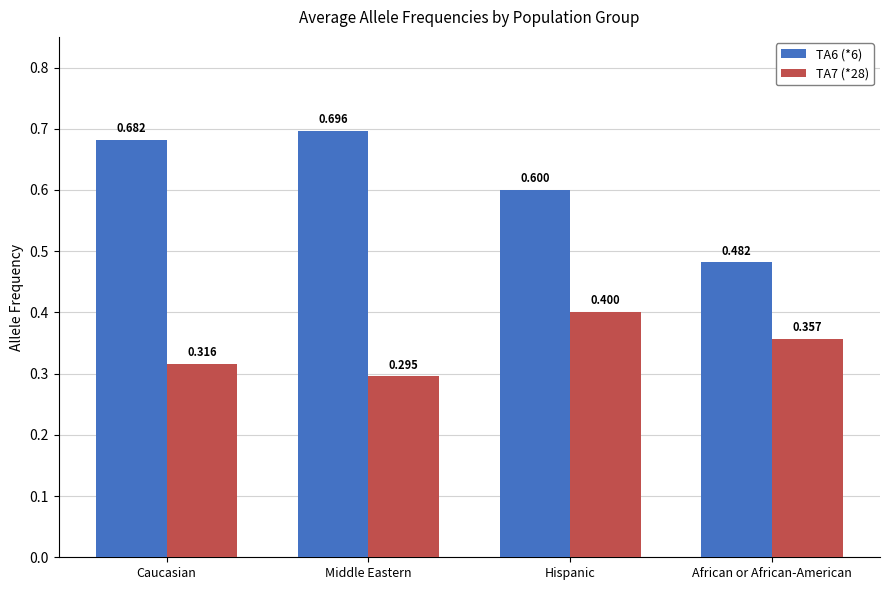

At which category is the sum across all series the highest?

Hispanic